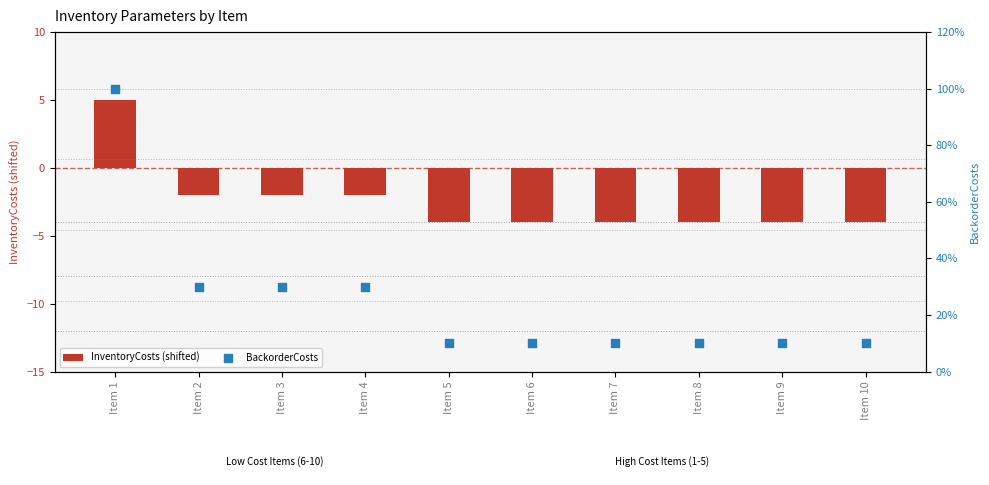

What are all the series names shown in the legend?

InventoryCosts (shifted), BackorderCosts